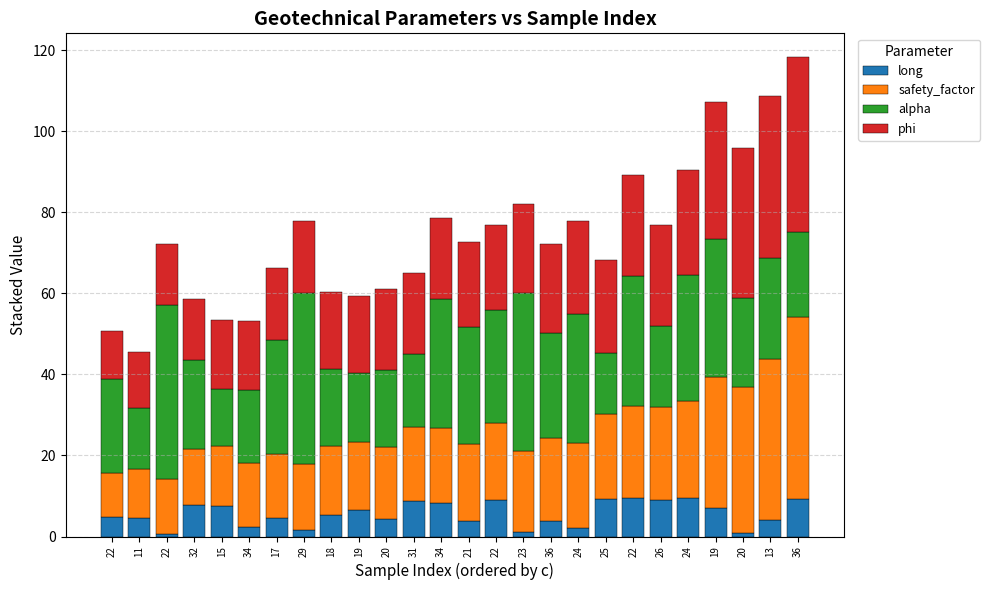

What are all the series names shown in the legend?

long, safety_factor, alpha, phi